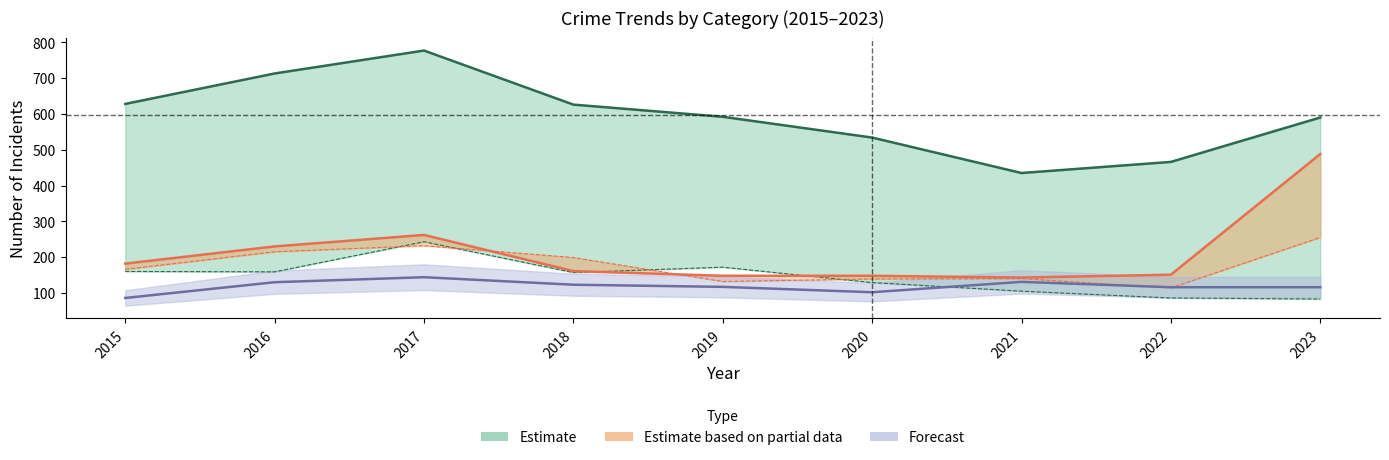

What is the spread (max minus min) of values at 2022?

380